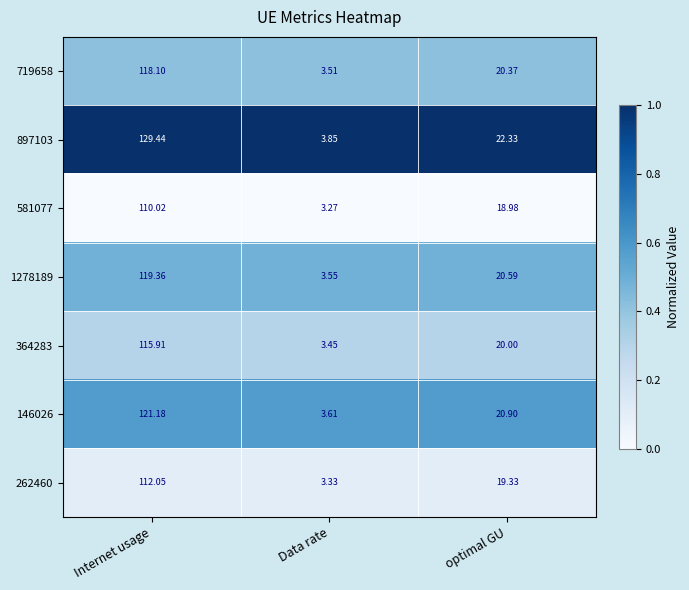

Is the value of 1278189 at optimal GU greater than the value of 897103 at Internet usage?

No